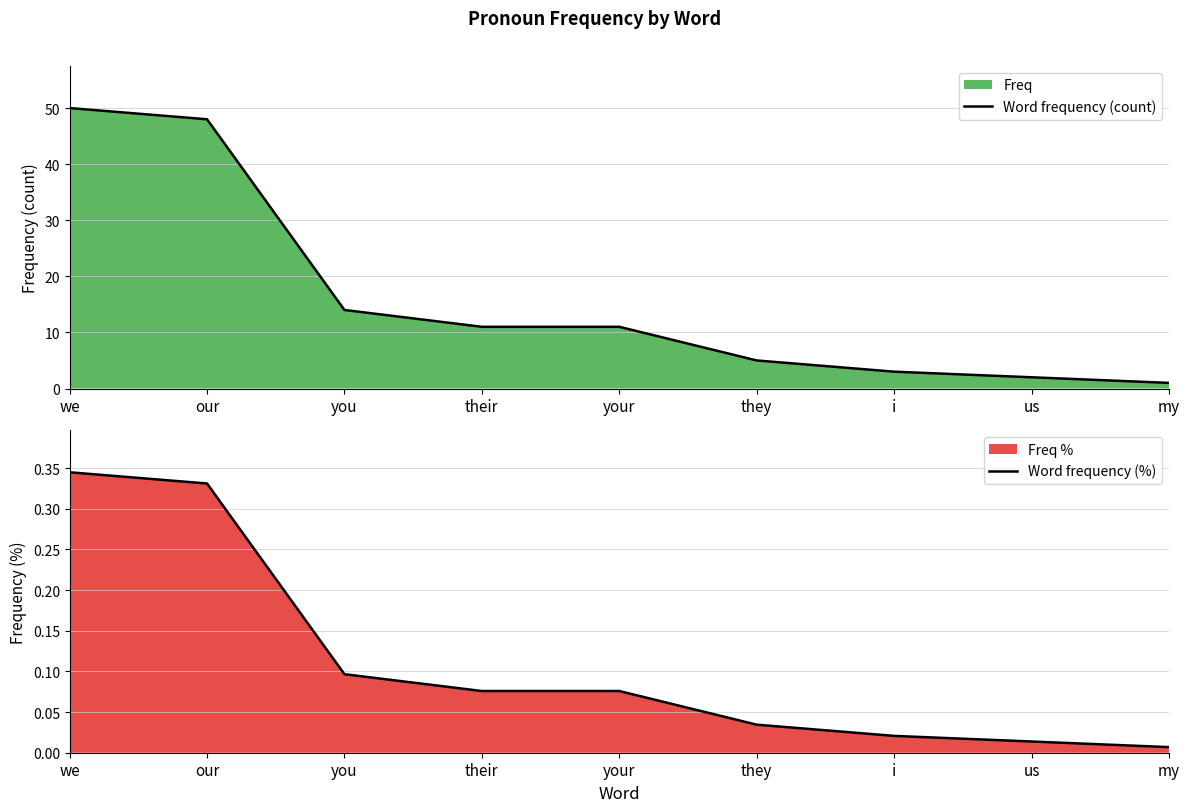

True or false: Word frequency (count) and Word frequency (%) cross at least once.

False